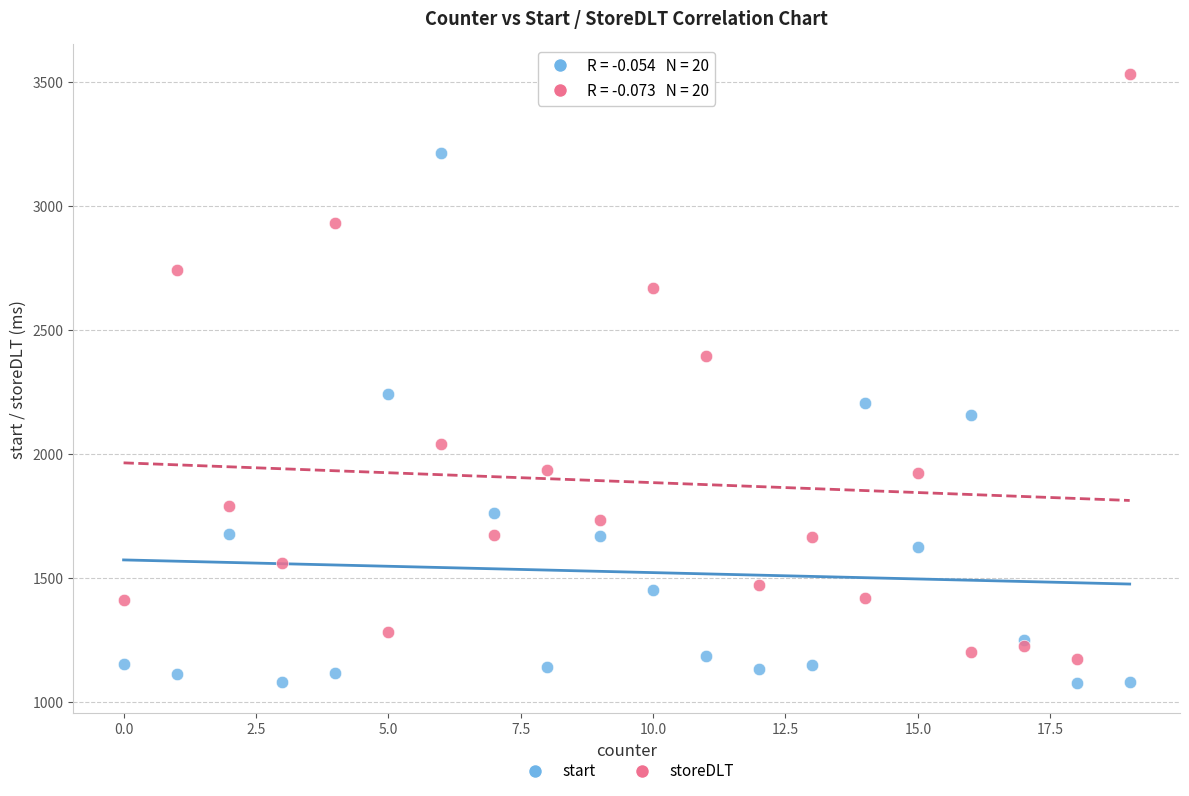

What is the X range (max minus min) for the scatter plot?

19